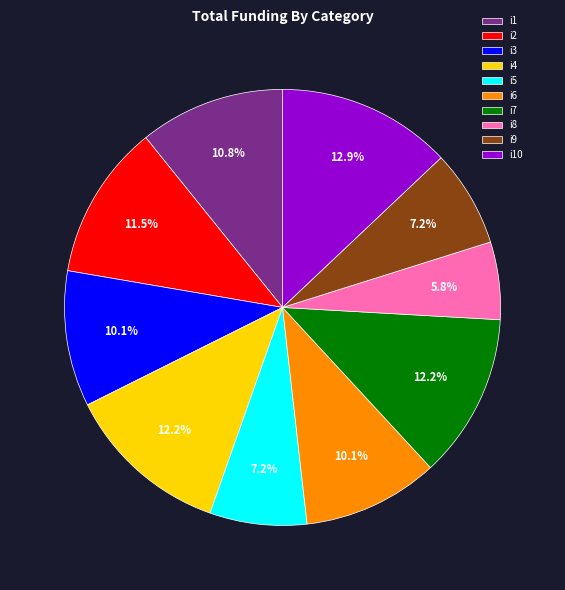

To the nearest percent, what is the combined percentage of i3 and i8?

16%